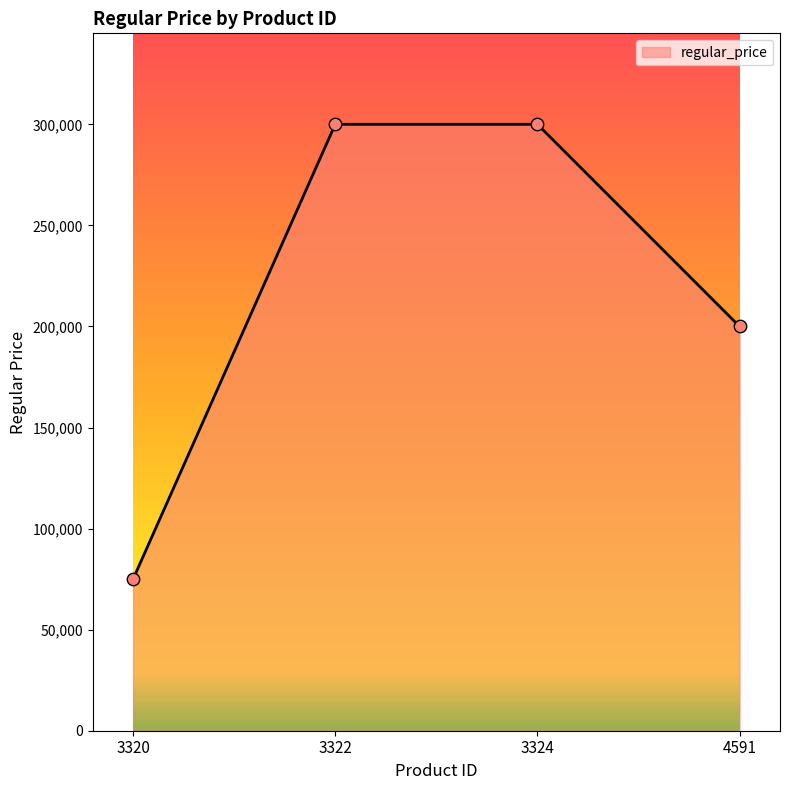

Which has a higher value, 3322 or 4591?

3322